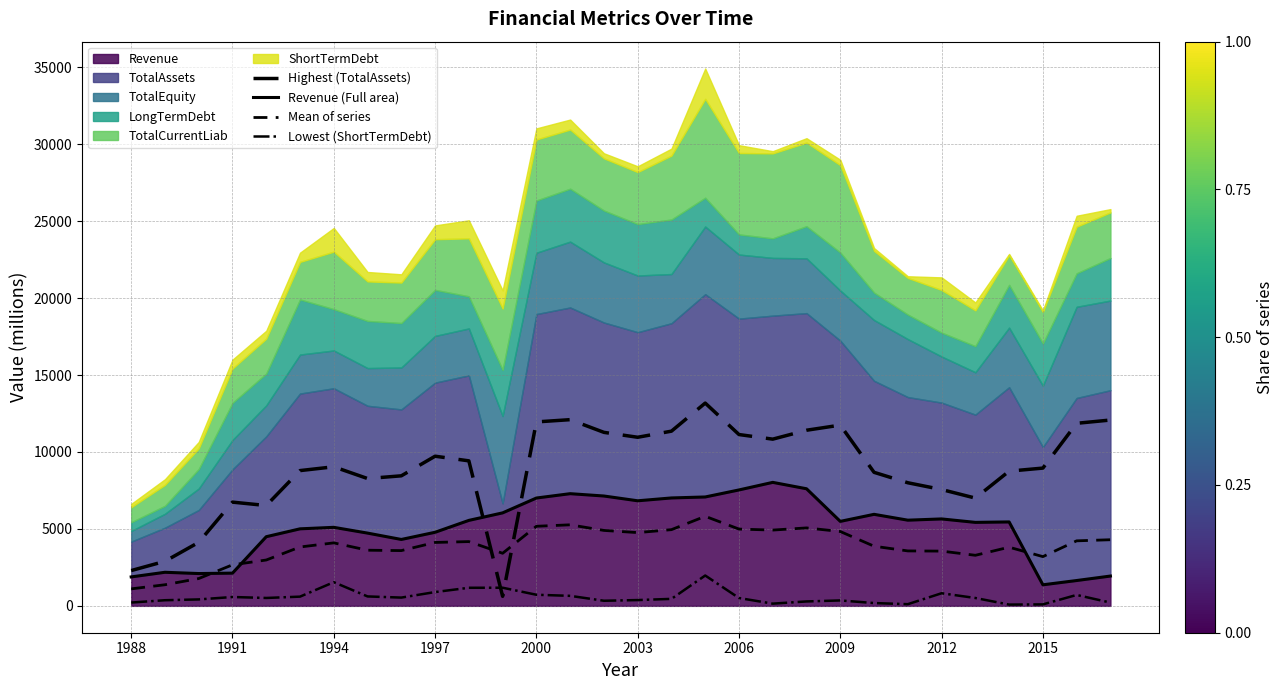

Which series has the largest range (max minus min)?

Highest (TotalAssets)